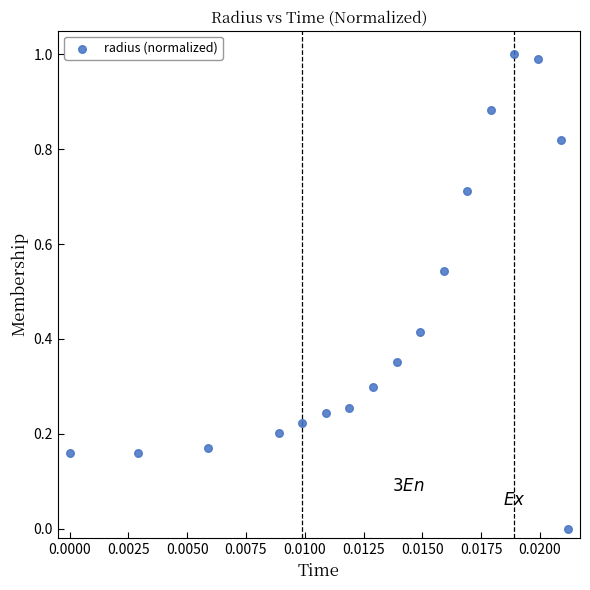

What is the range of Y values (max minus min)?

1.0